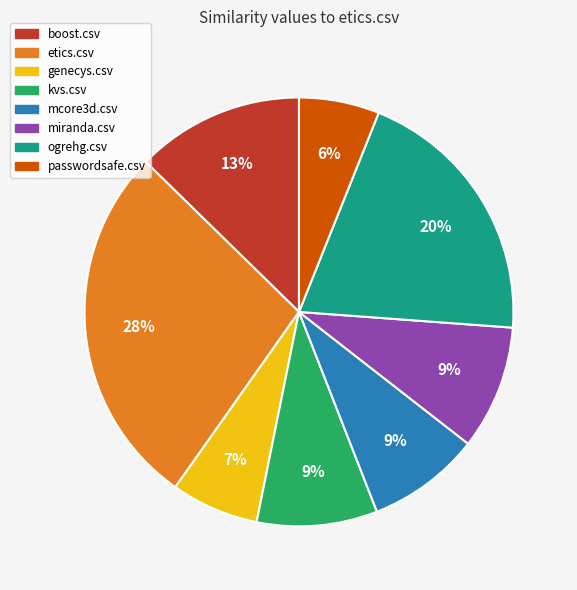

Does boost.csv account for over 50% of the chart?

No